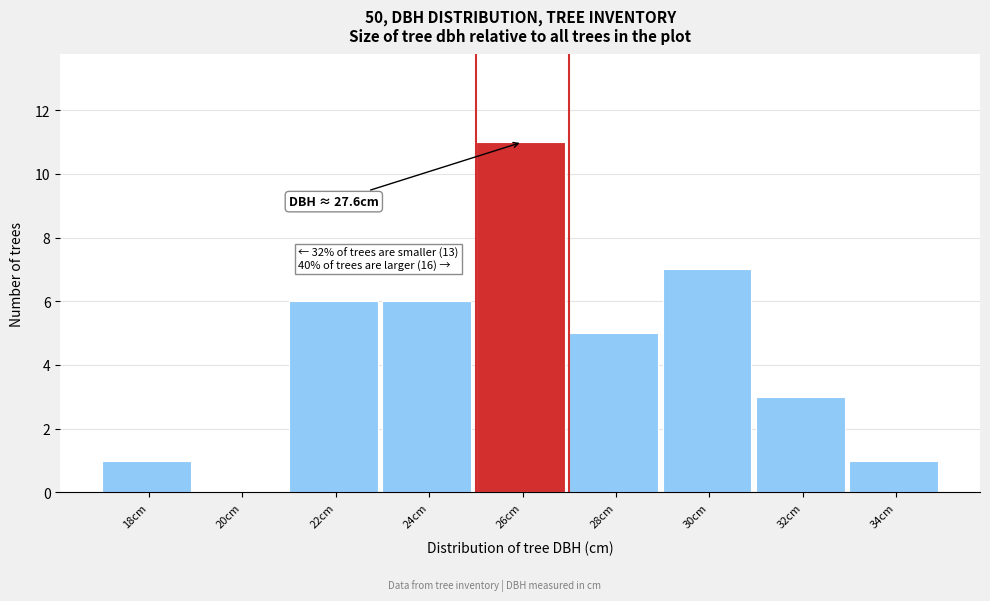

Reading left to right, list all the values displayed in this chart.

18cm=1	20cm=0	22cm=6	24cm=6	26cm=11	28cm=5	30cm=7	32cm=3	34cm=1